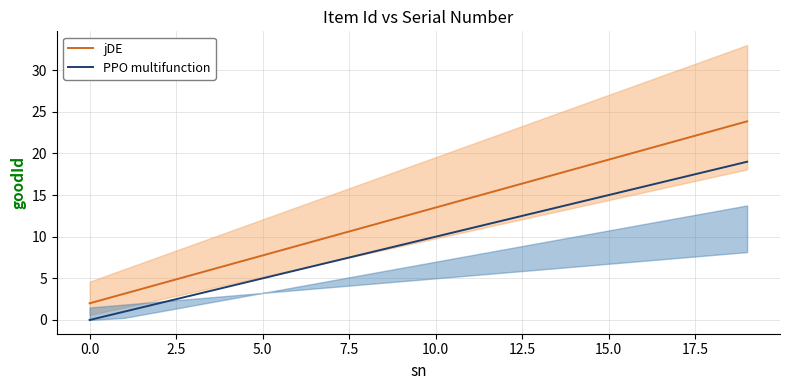

True or false: PPO multifunction and jDE cross at least once.

False